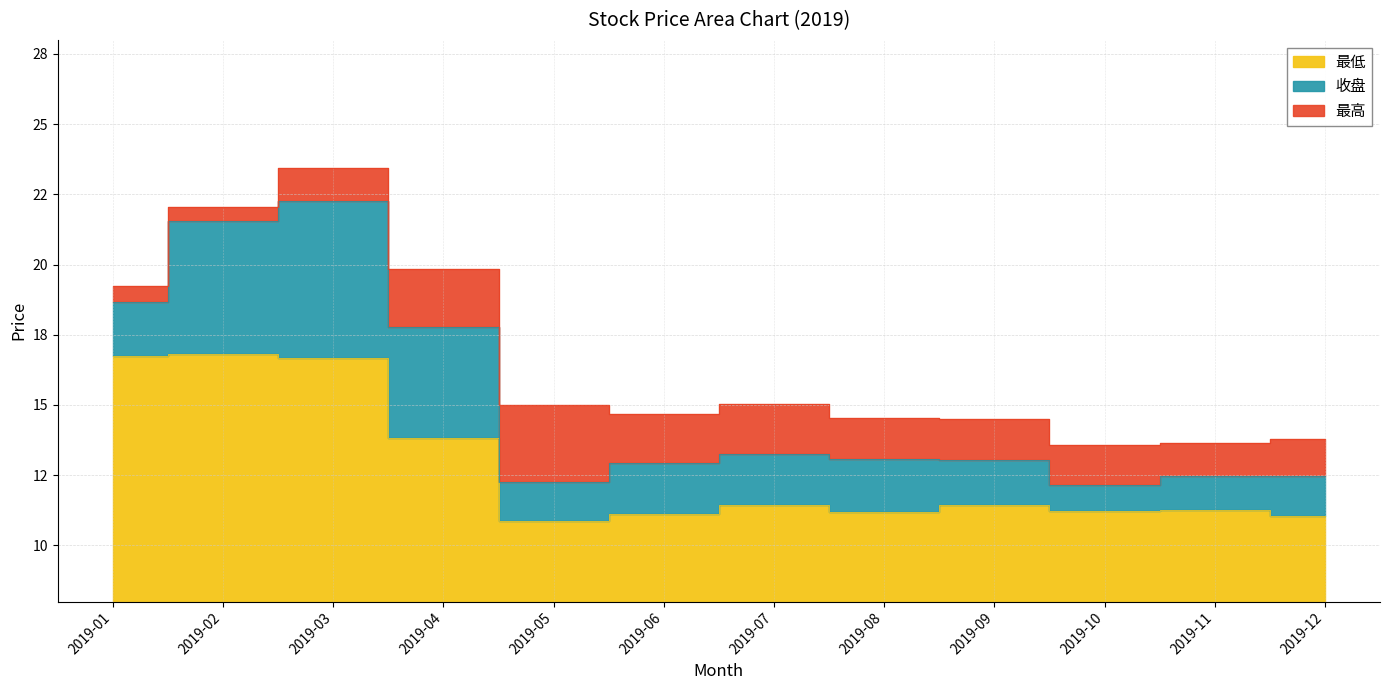

List the labels in order of 收盘 value, largest first.

2019-03, 2019-02, 2019-01, 2019-04, 2019-07, 2019-08, 2019-09, 2019-06, 2019-11, 2019-12, 2019-05, 2019-10